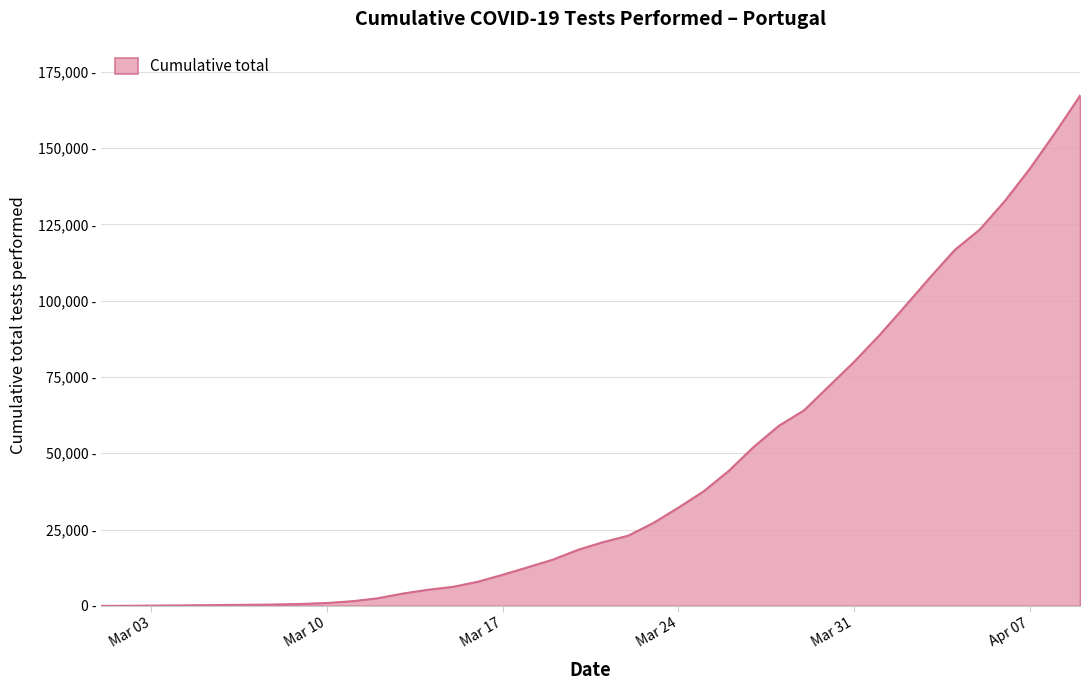

Is this an area chart (filled region under the line)?

Yes